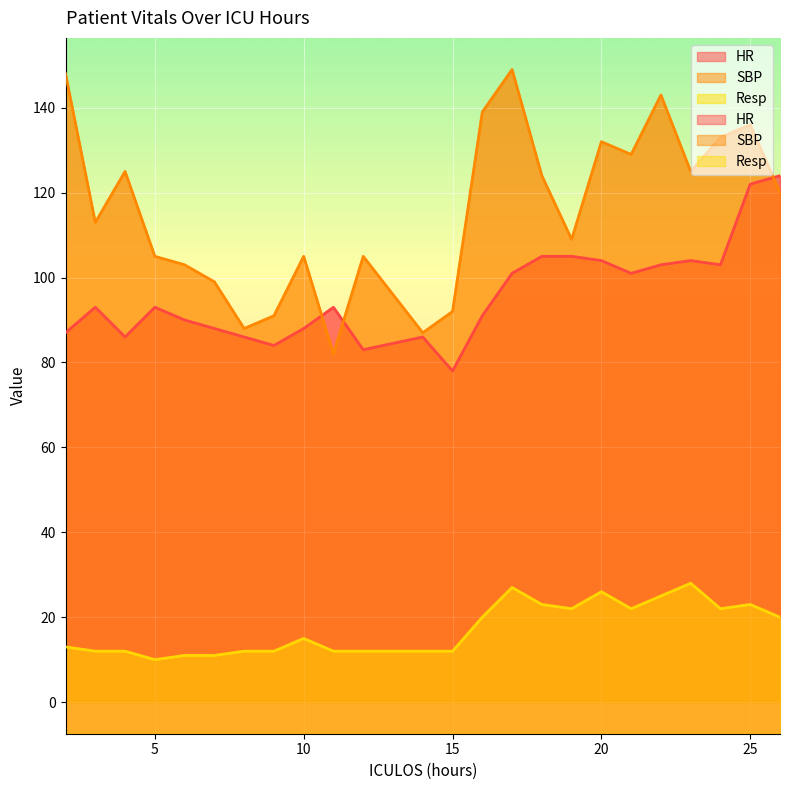

Between 2 and 24, which series saw the biggest shift?

HR